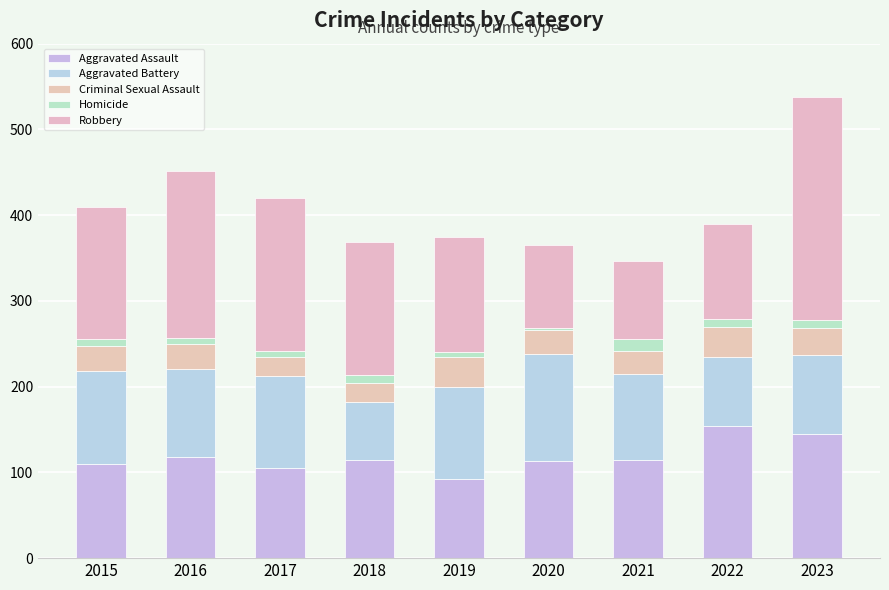

Does the chart contain stacked bars?

Yes